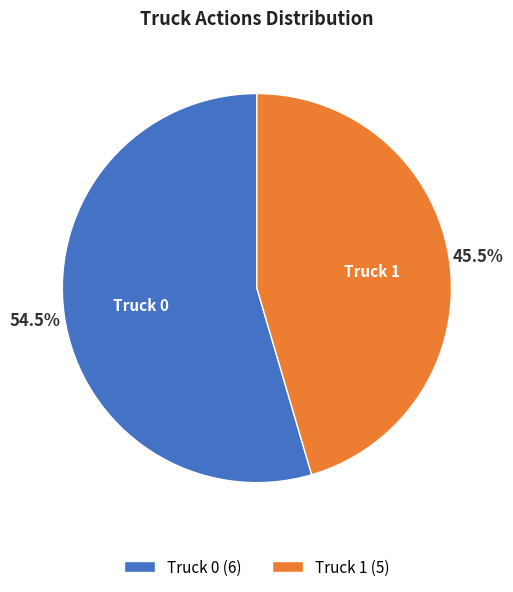

What percentage is NOT represented by Truck 0?

45.5%